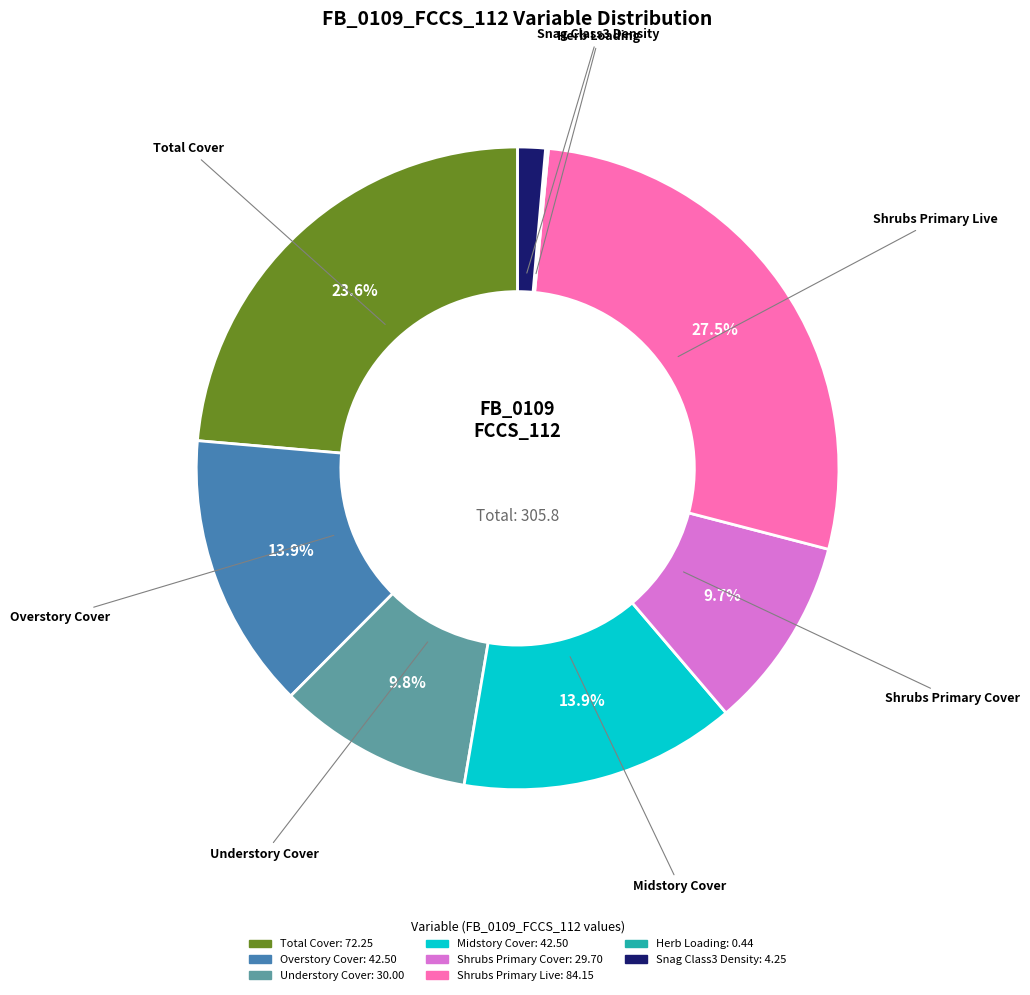

Combined, do Understory Cover and Shrubs Primary Cover account for over 50%?

No